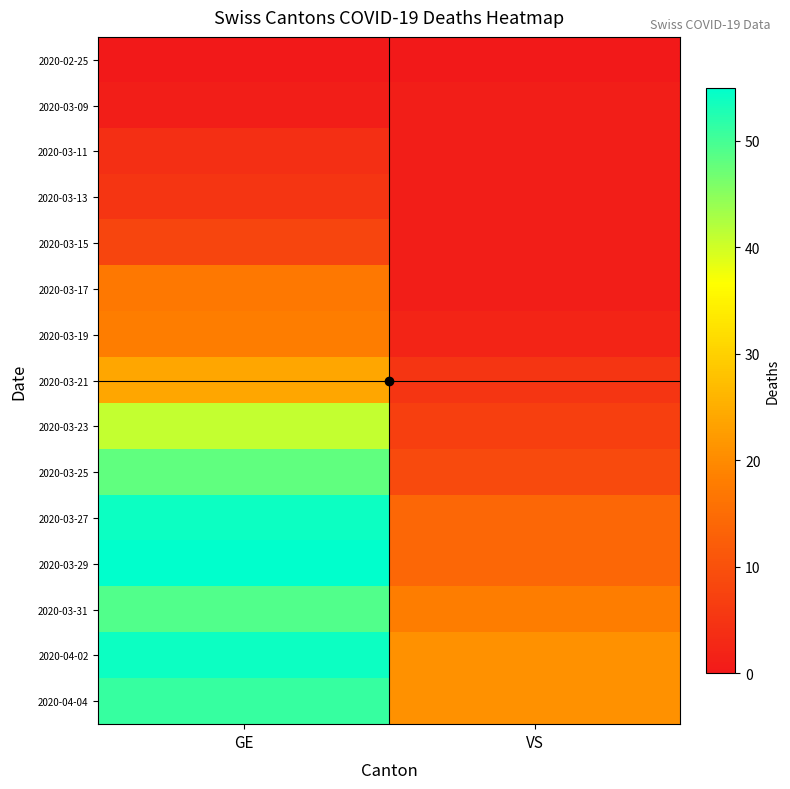

Which category has the highest value across all series?

GE